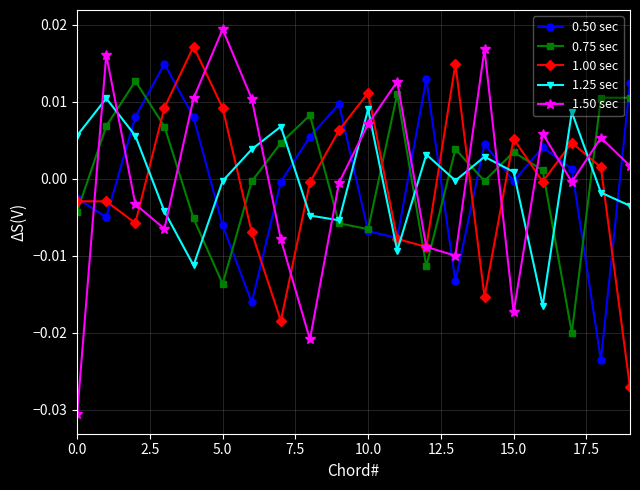

Which series has the widest spread of values?

1.50 sec